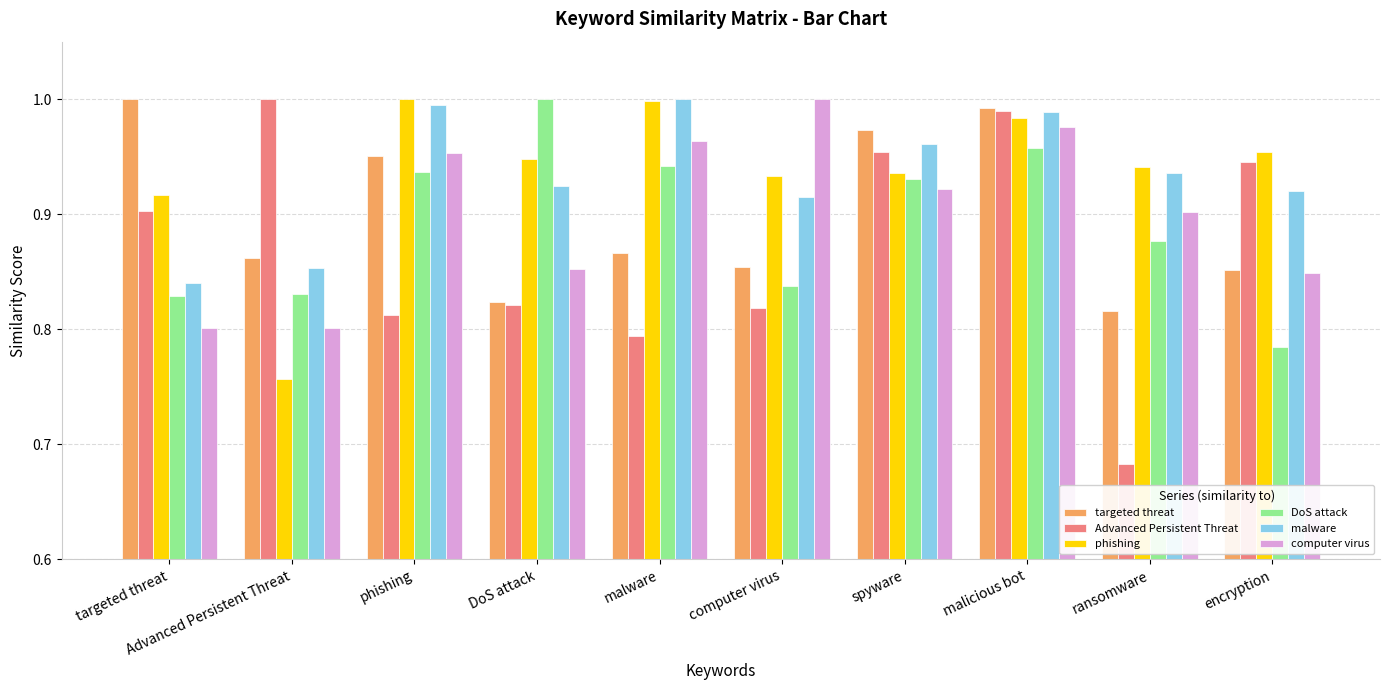

At which label does phishing reach its minimum?

Advanced Persistent Threat